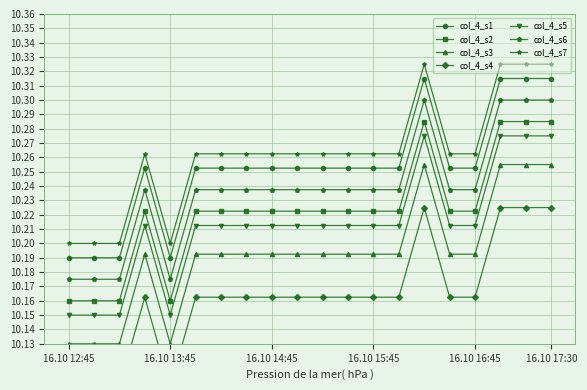

How many data points does each series have?

20